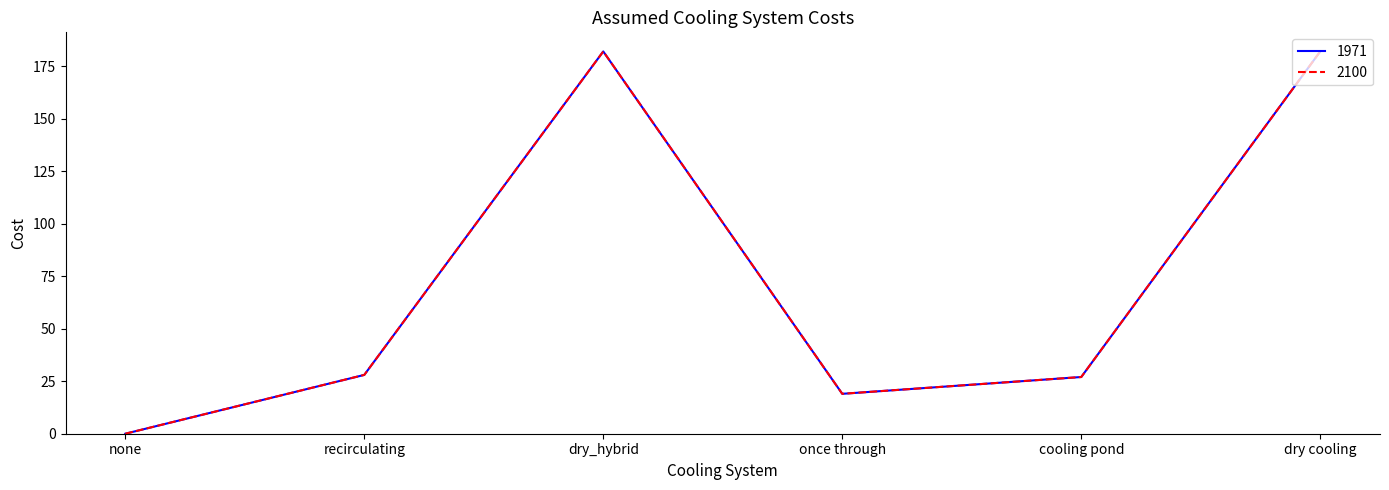

Does the chart have visible grid lines?

No